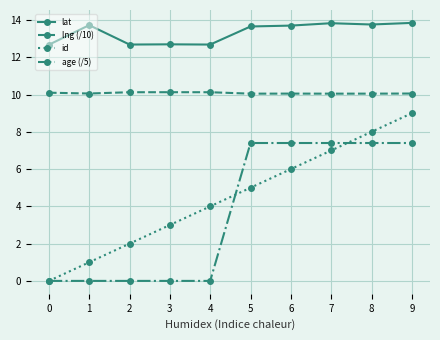

List the labels in order of id value, smallest first.

0, 1, 2, 3, 4, 5, 6, 7, 8, 9